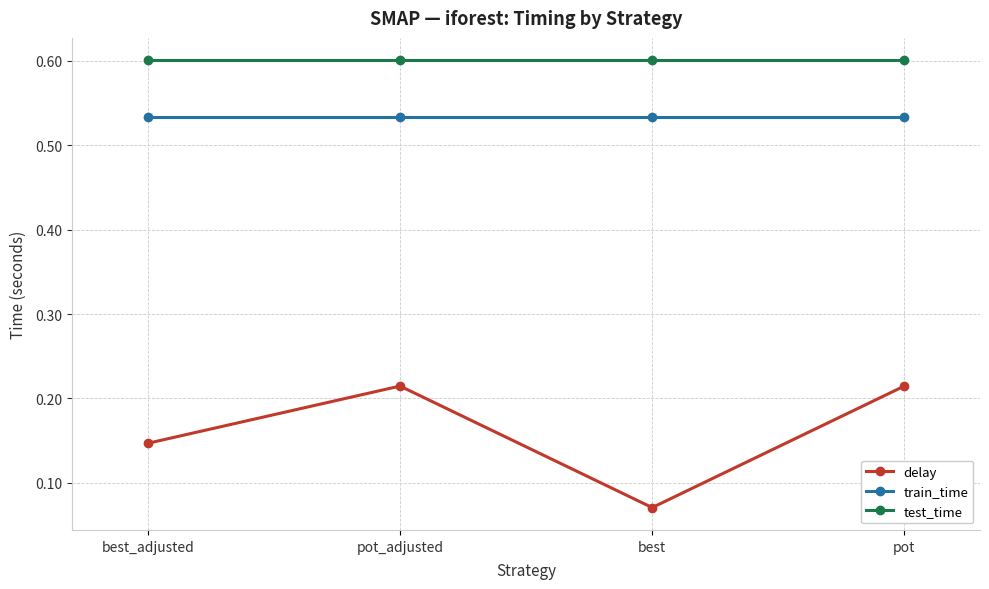

What is the spread (max minus min) of values at pot?

0.4